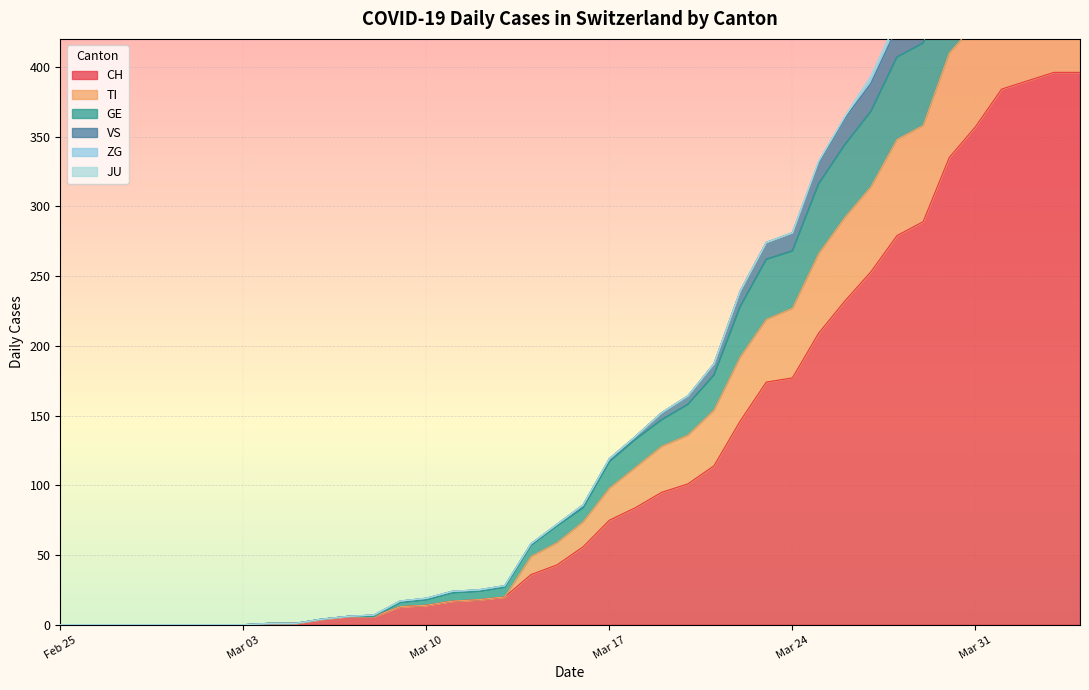

What is the maximum value for CH?

396